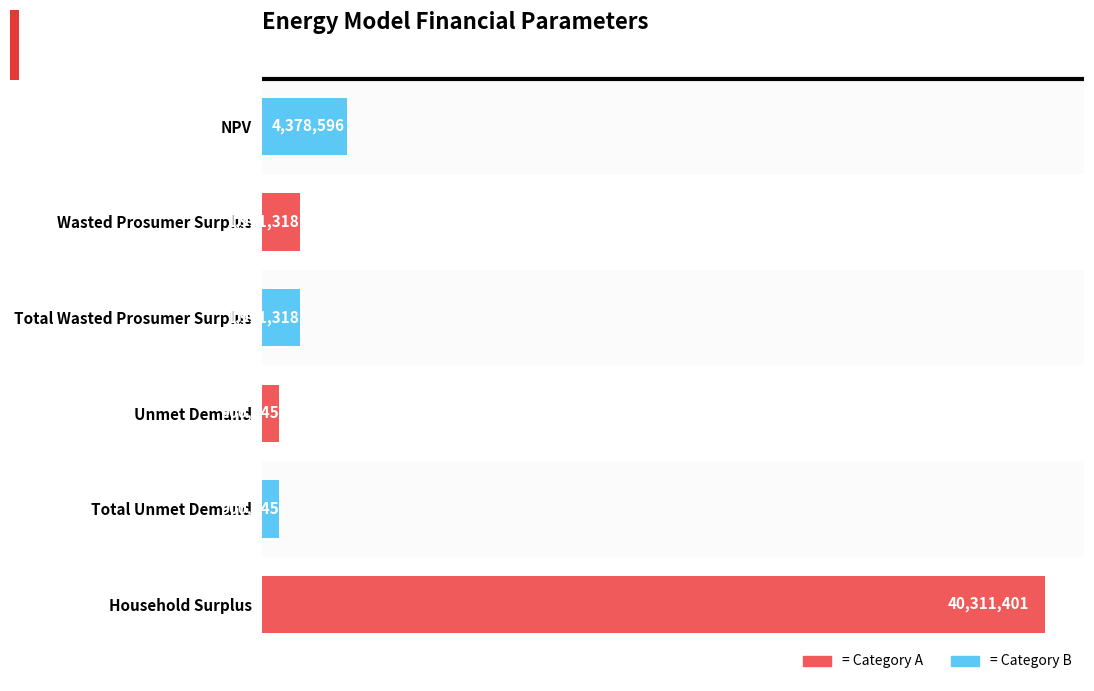

Is it true that the value at NPV is 4378596.4?

True